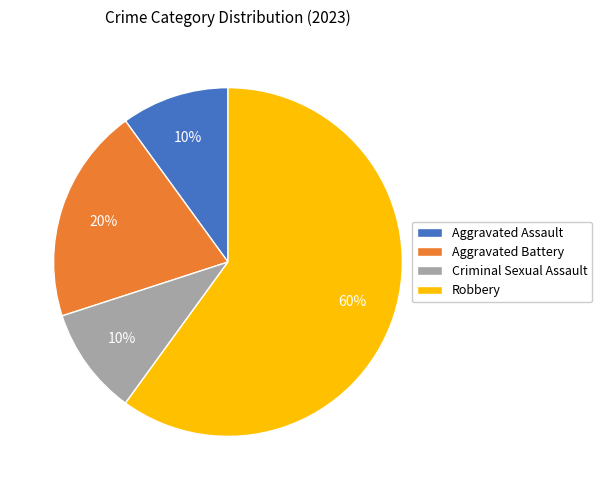

Do Aggravated Battery and Robbery together represent more than half of the pie?

Yes